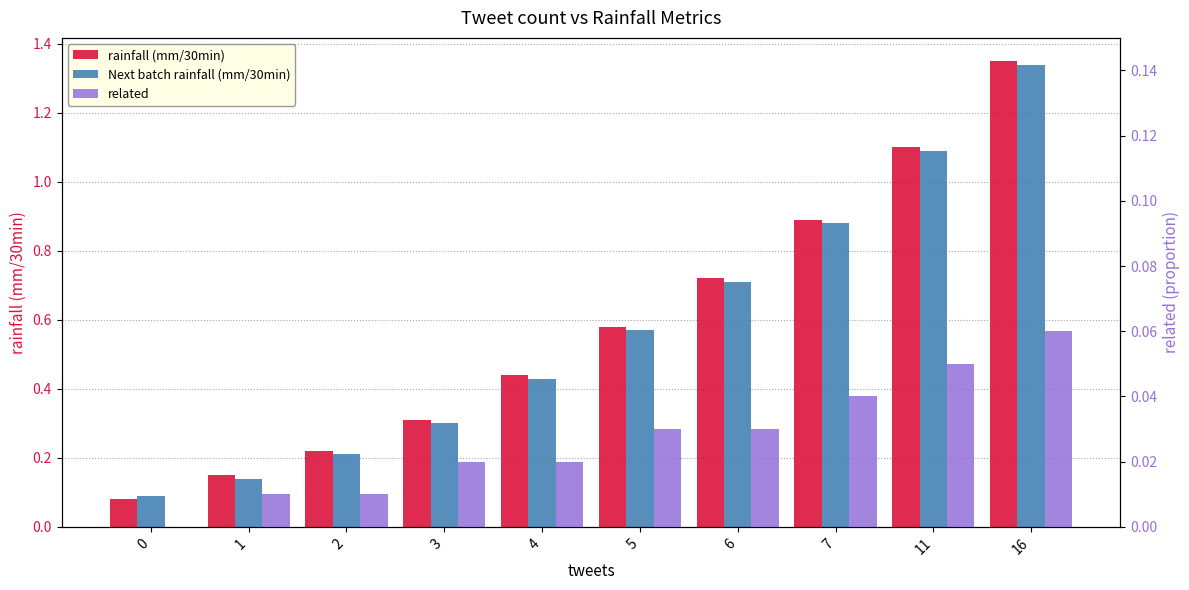

How many bars are there in total?

30